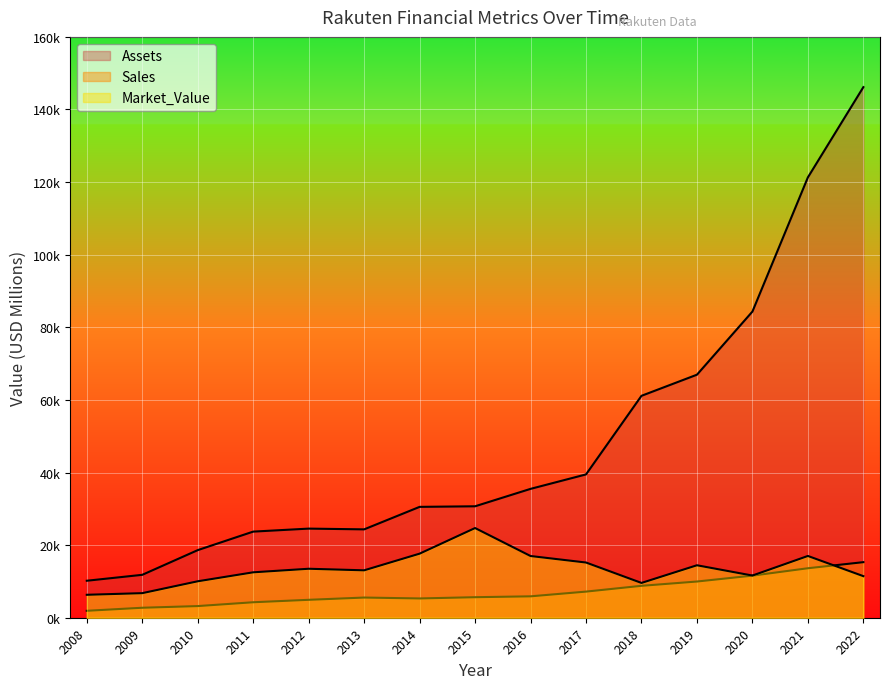

At which label does Sales first exceed 5655?

2016